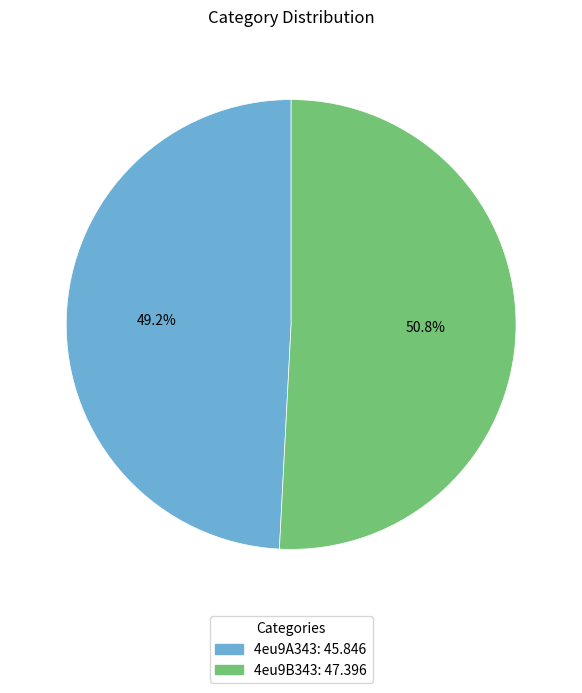

Does any single category account for the majority?

Yes